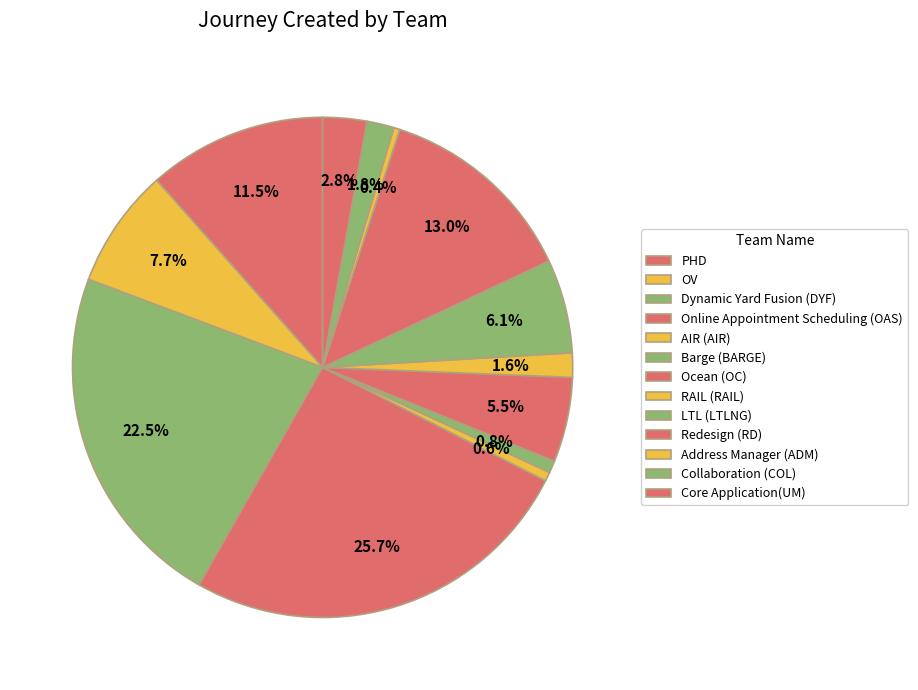

Which category has the biggest portion of the pie?

Online Appointment Scheduling (OAS)